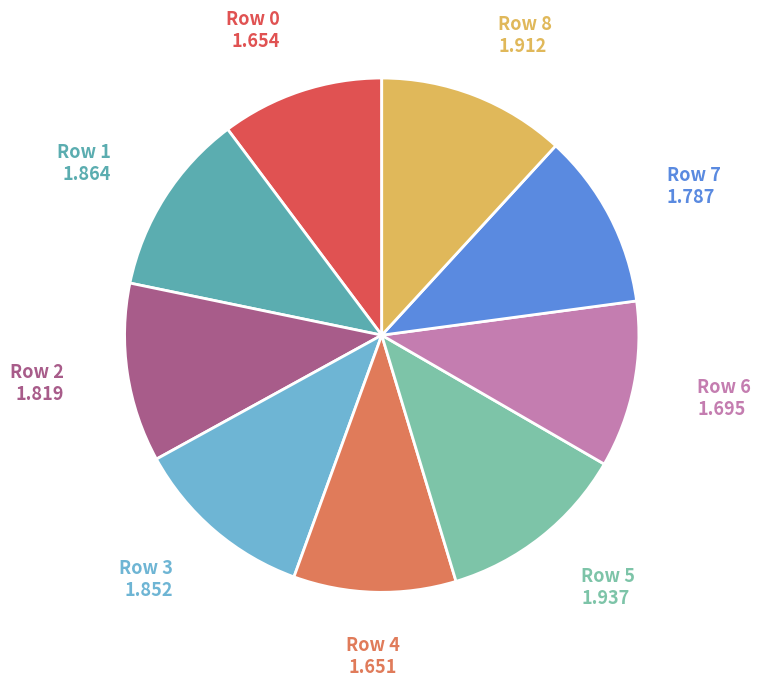

Is the sum of Row 2 and Row 1 greater than half?

No